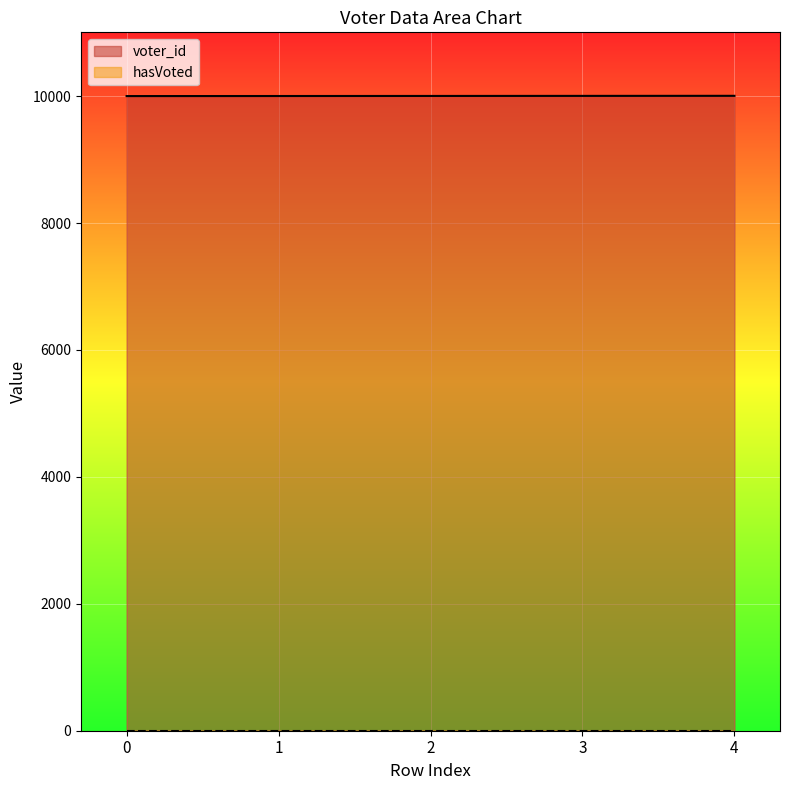

Rank the categories by value from lowest to highest.

0, 1, 2, 3, 4